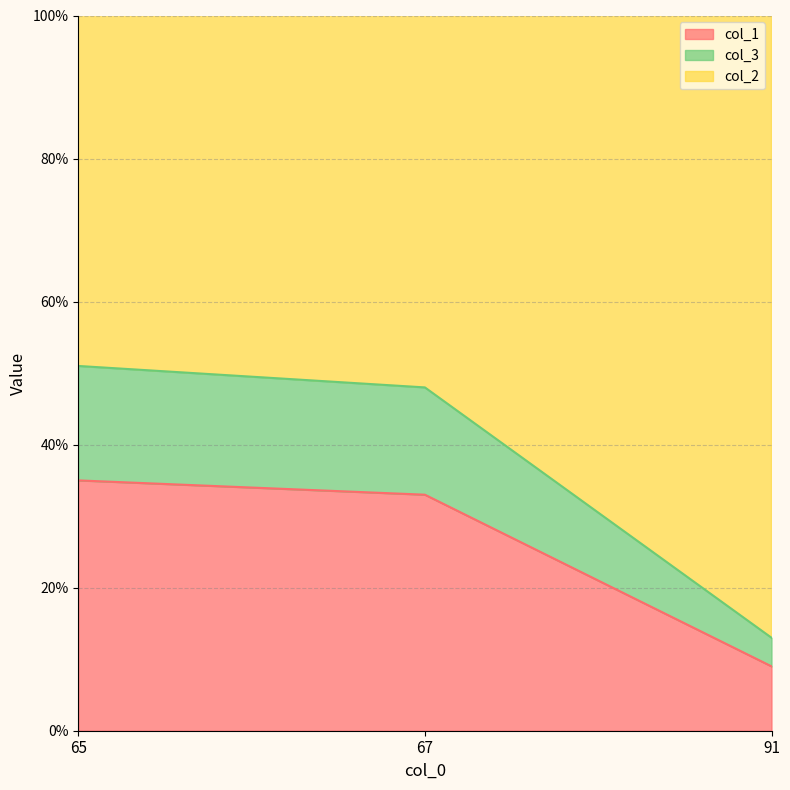

What are all the series names shown in the legend?

col_1, col_2, col_3